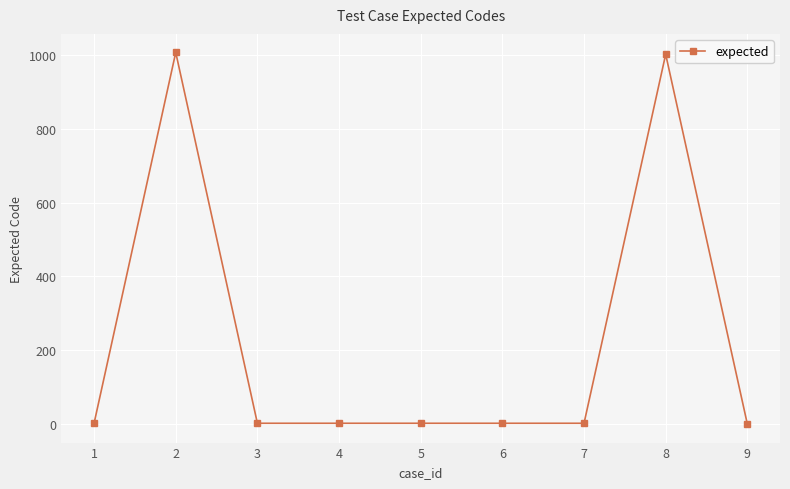

What is the average value?

225